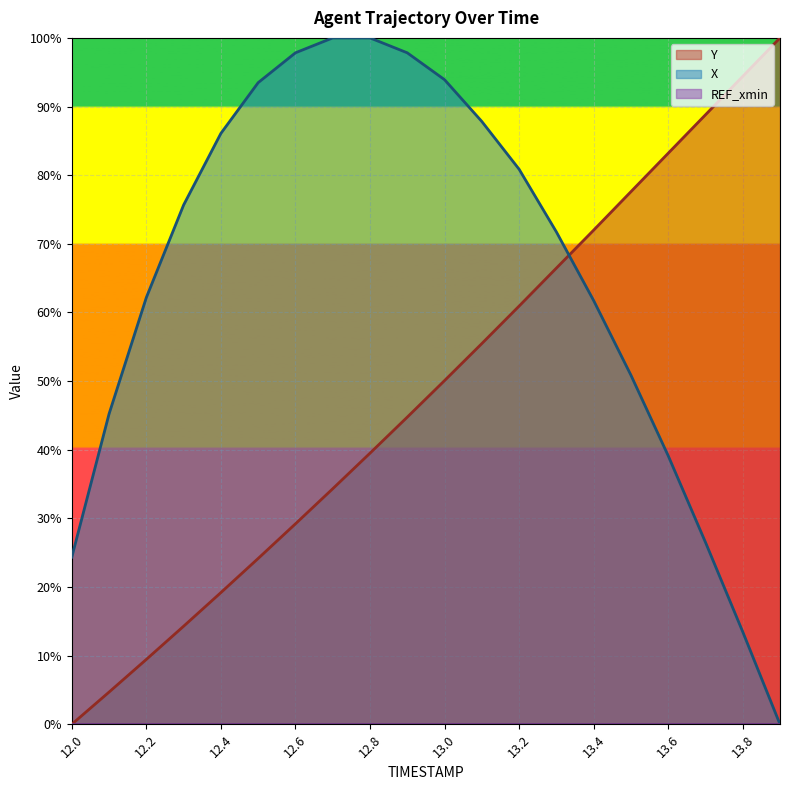

At which category does the chart reach its peak across all series?

12.7